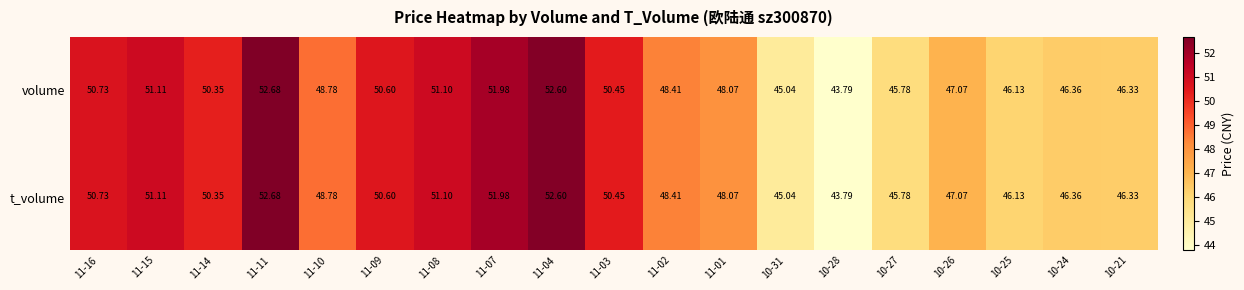

Is the value of volume at 11-03 greater than the value of t_volume at 11-01?

Yes